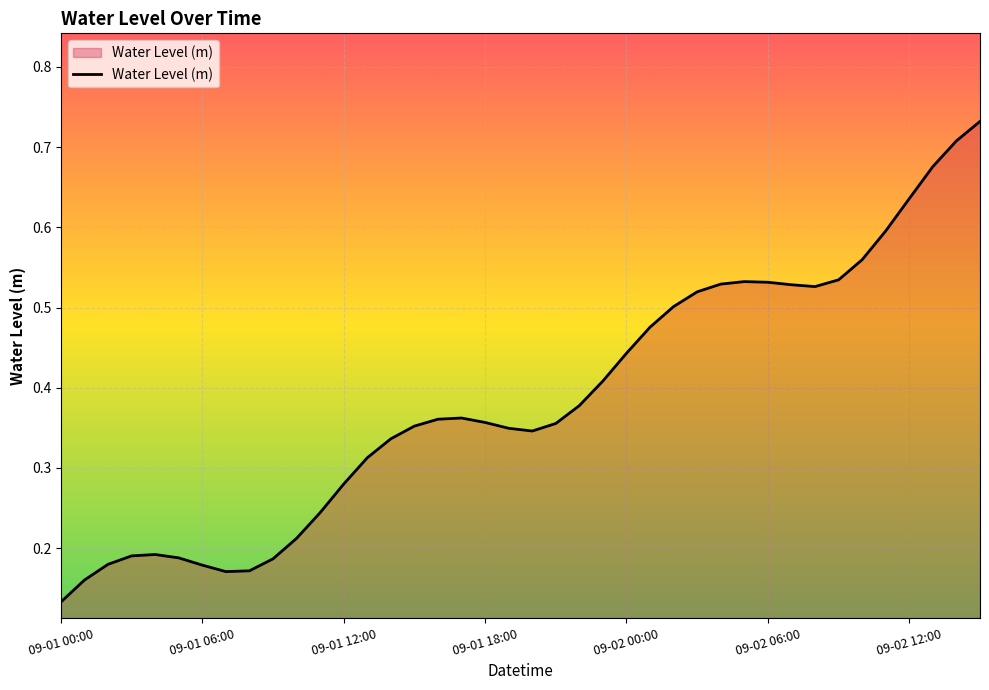

Does the chart display data point markers on the line(s)?

No